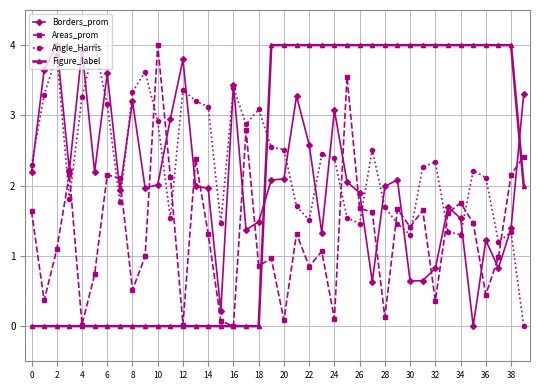

True or false: Borders_prom has more than 1 points higher than both neighbors.

True